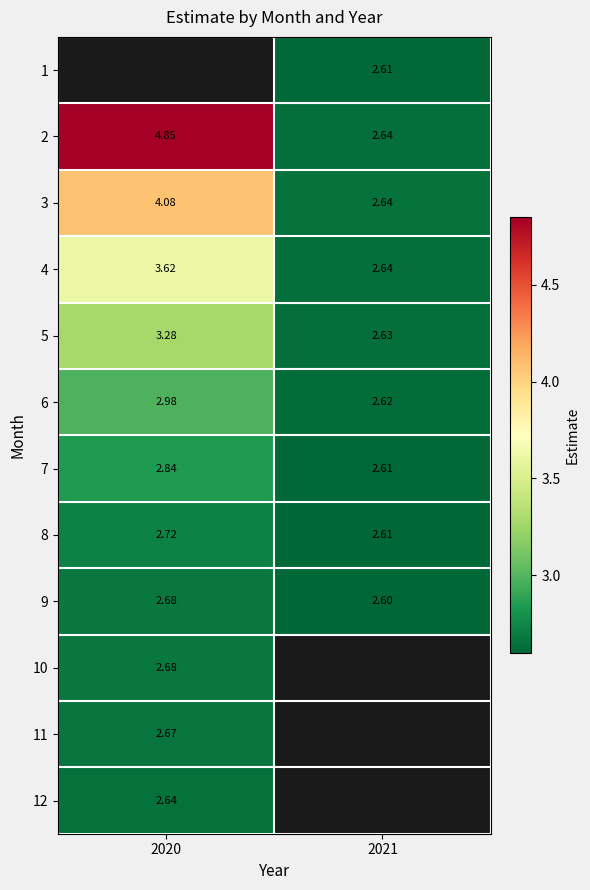

Is the value of 6 at 2020 greater than the value of 12 at 2020?

Yes